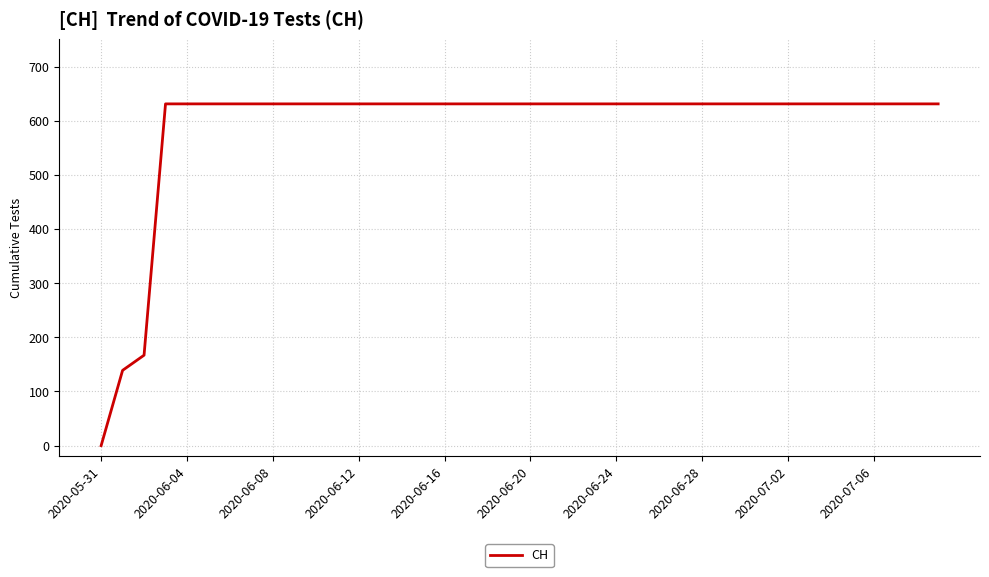

What is the greatest value displayed?

631